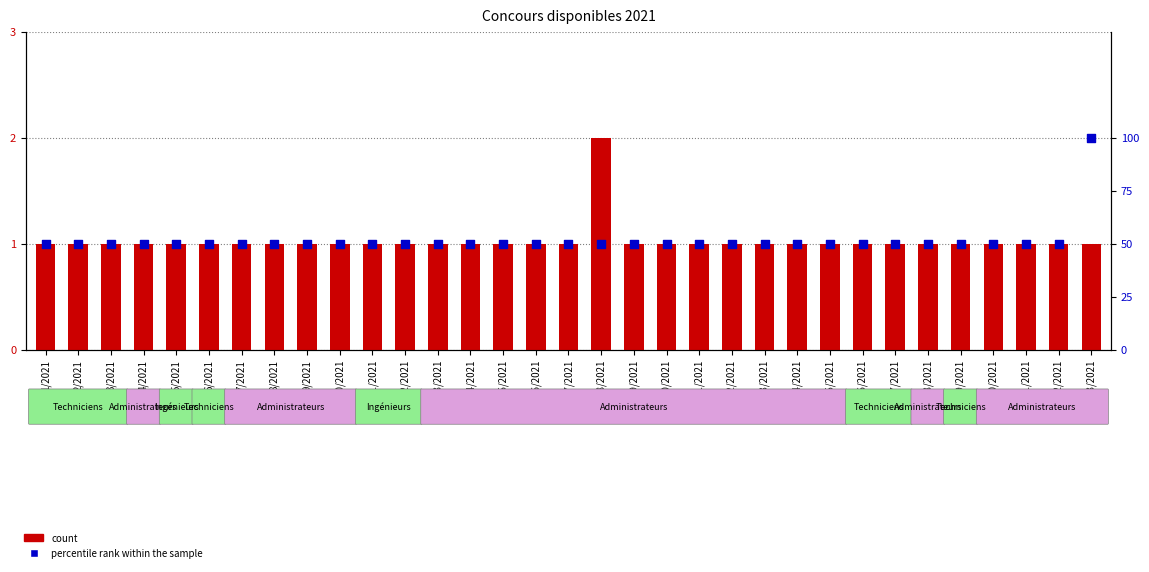

Which series has the widest spread of Y values?

percentile rank within the sample